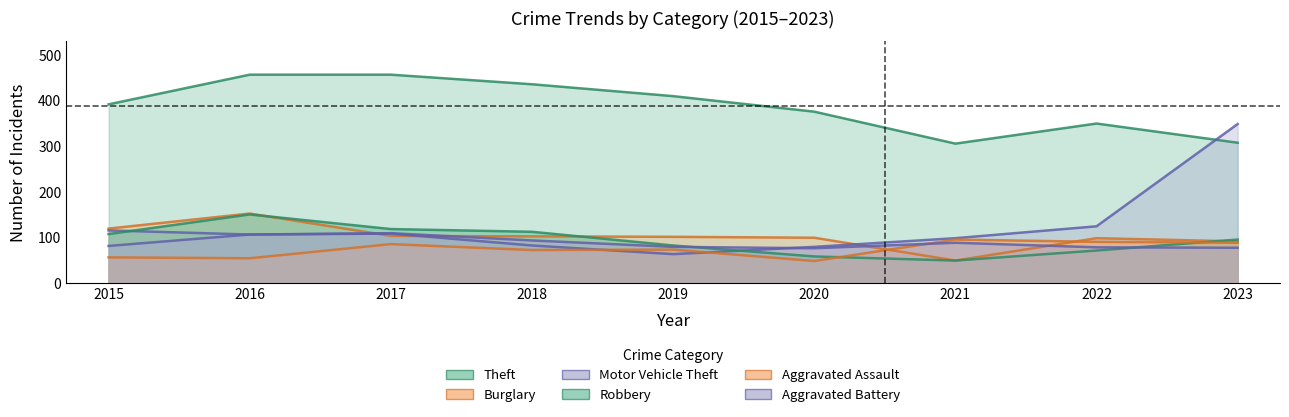

Reading left to right, list all the values displayed in this chart.

Theft: 2015=392	2016=457	2017=457	2018=436	2019=410	2020=376	2021=306	2022=350	2023=308
Burglary: 2015=120	2016=153	2017=104	2018=103	2019=102	2020=100	2021=50	2022=99	2023=92
Motor Vehicle Theft: 2015=116	2016=107	2017=109	2018=83	2019=64	2020=80	2021=99	2022=125	2023=349
Robbery: 2015=108	2016=151	2017=119	2018=113	2019=83	2020=59	2021=50	2022=72	2023=96
Aggravated Assault: 2015=57	2016=55	2017=86	2018=73	2019=74	2020=49	2021=96	2022=91	2023=89
Aggravated Battery: 2015=82	2016=107	2017=110	2018=94	2019=80	2020=77	2021=89	2022=79	2023=78